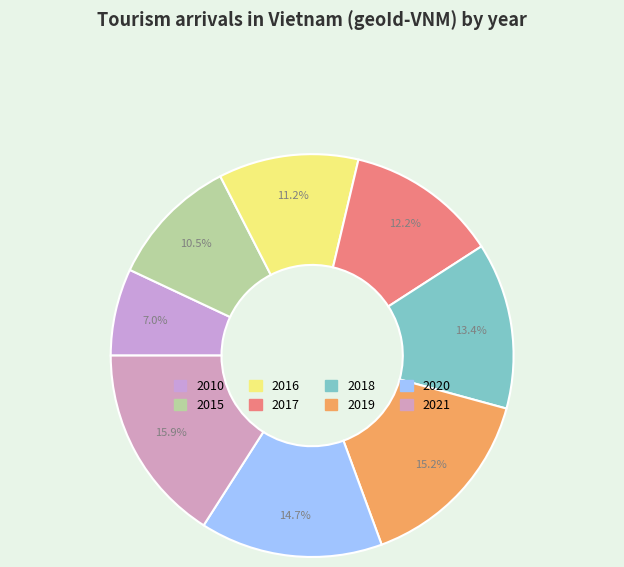

How many slices are in this pie chart?

8